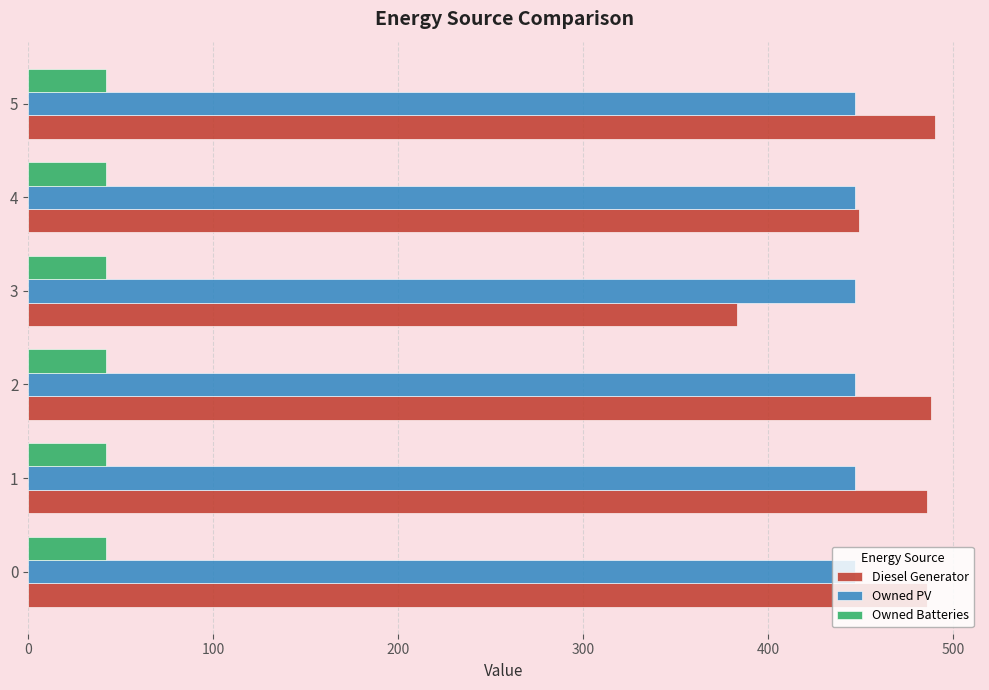

Is the value of Owned Batteries at 0 greater than the value of Owned PV at 1?

No